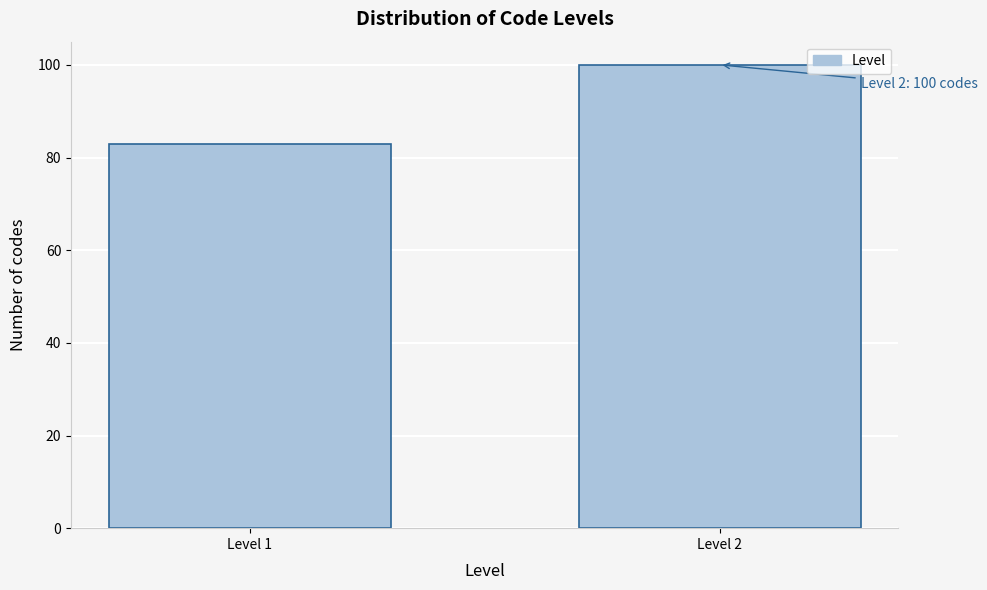

Reading left to right, what are all the values shown in this chart?

Level 1=83	Level 2=100